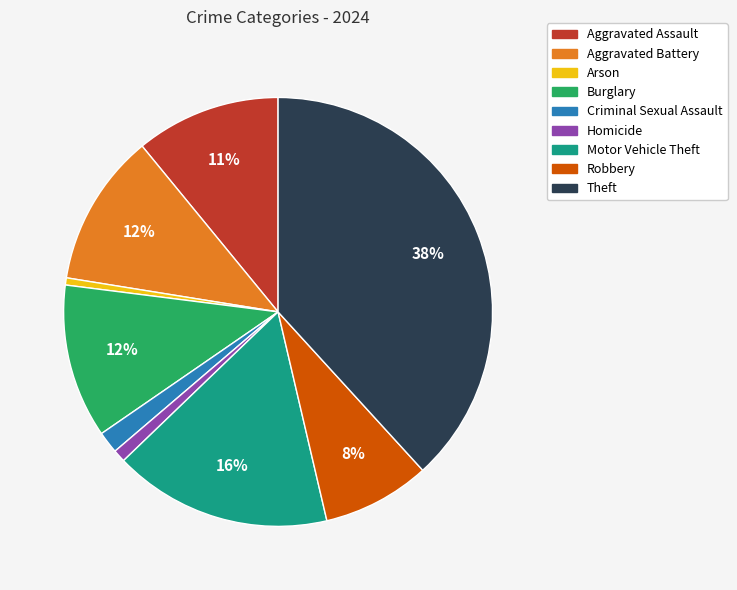

Do Aggravated Assault and Motor Vehicle Theft together represent more than half of the pie?

No